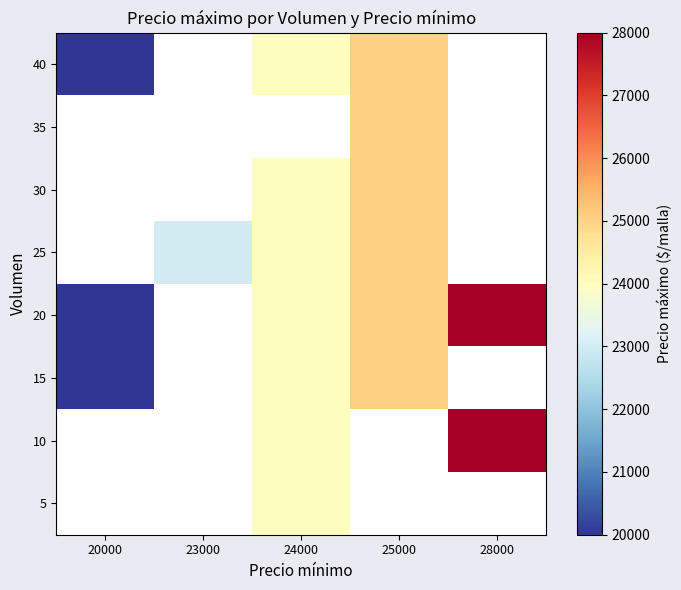

At which label is 40 closest to 22500?

24000